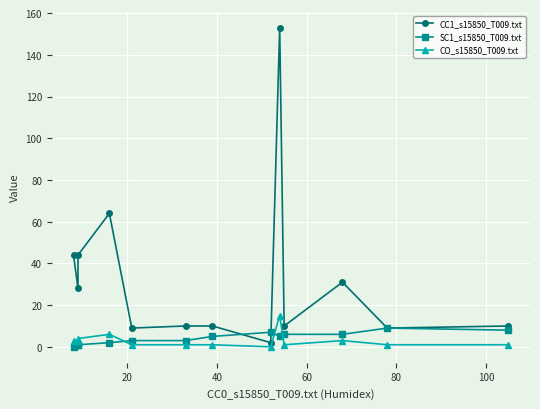

Which series ends up on top after the final intersection of CO_s15850_T009.txt and SC1_s15850_T009.txt?

SC1_s15850_T009.txt